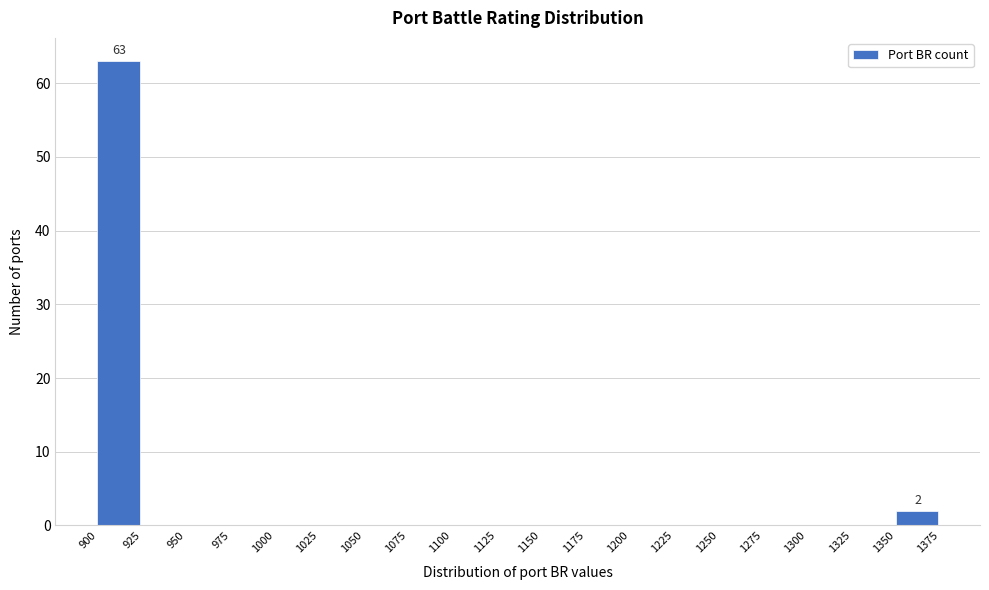

Over which range of the x-axis is the bar tallest?

900 to 925